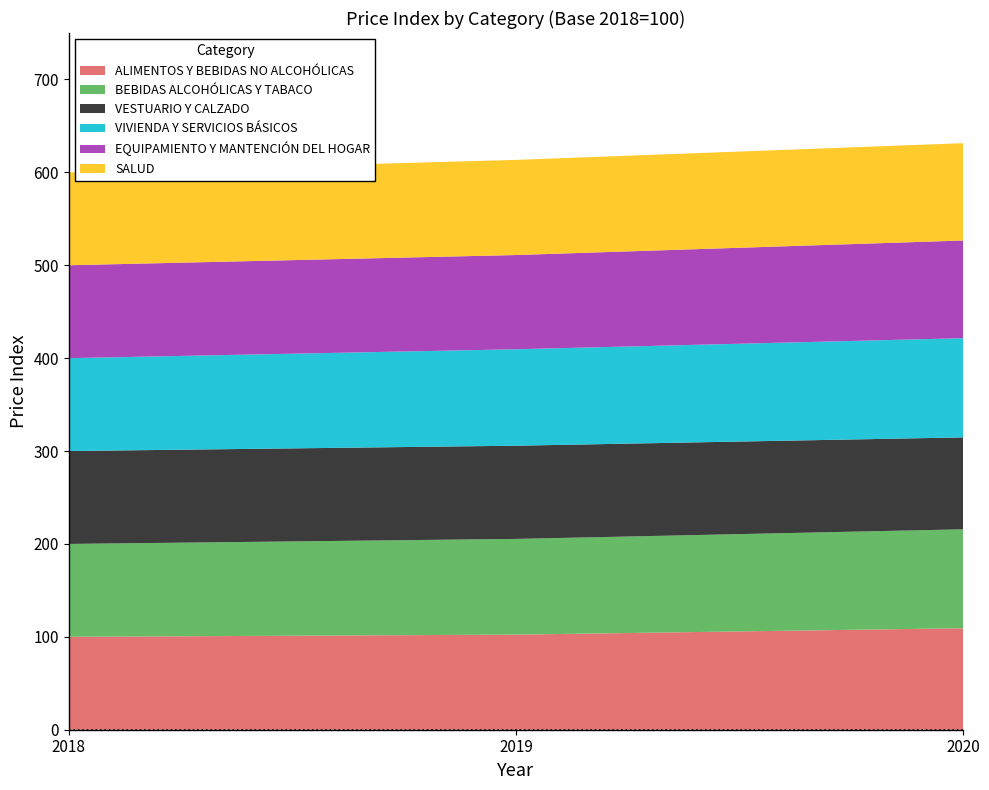

Reading left to right, extract all data points from this chart.

ALIMENTOS Y BEBIDAS NO ALCOHÓLICAS: 2018=100.0	2019=102.4	2020=109.3
BEBIDAS ALCOHÓLICAS Y TABACO: 2018=100.0	2019=103.0	2020=106.5
VESTUARIO Y CALZADO: 2018=100.0	2019=100.3	2020=98.9
VIVIENDA Y SERVICIOS BÁSICOS: 2018=100.0	2019=103.8	2020=106.8
EQUIPAMIENTO Y MANTENCIÓN DEL HOGAR: 2018=100.0	2019=101.4	2020=105.2
SALUD: 2018=100.0	2019=102.4	2020=104.8